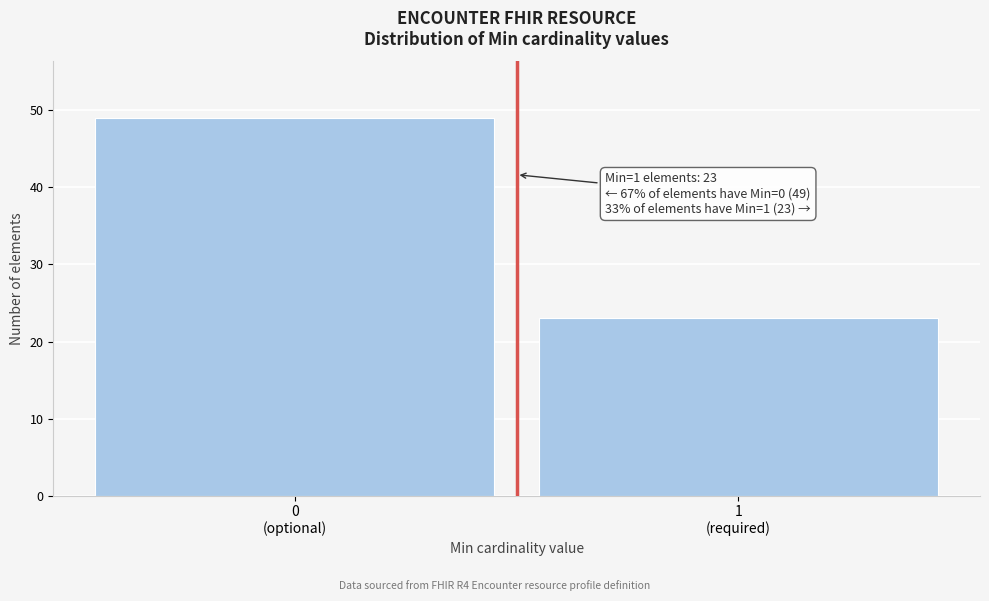

Reading left to right, list all the values displayed in this chart.

49	23